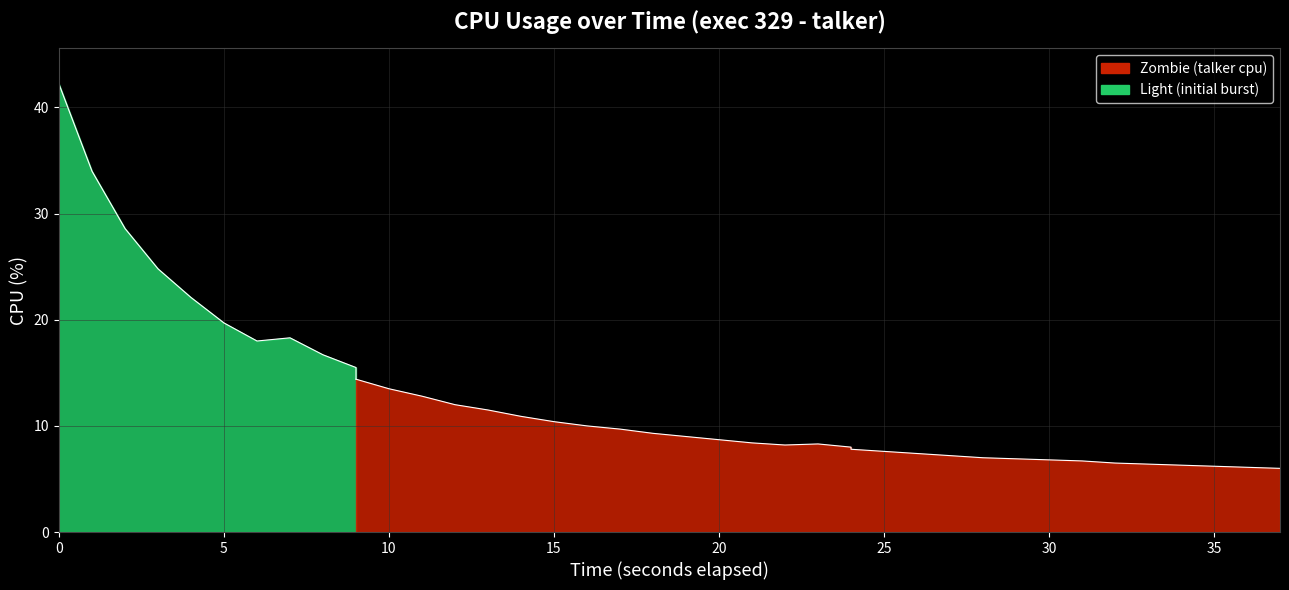

Does the chart display data point markers on the line(s)?

No